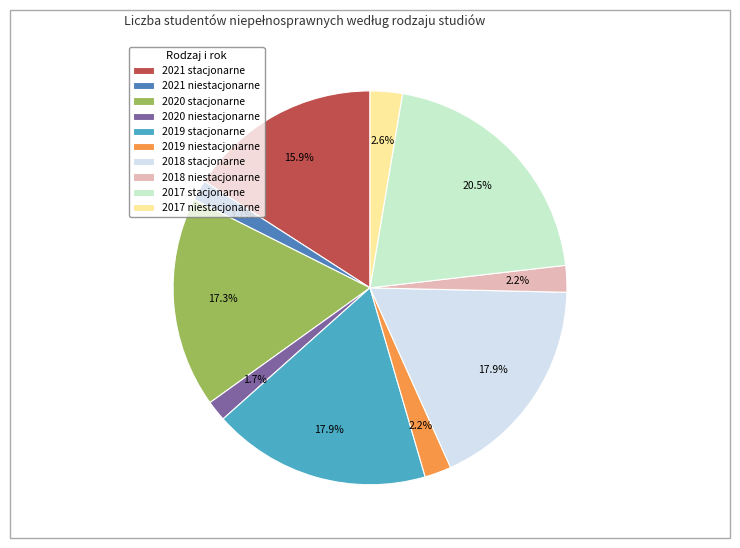

Combined, do 2020 niestacjonarne and 2019 stacjonarne account for over 50%?

No